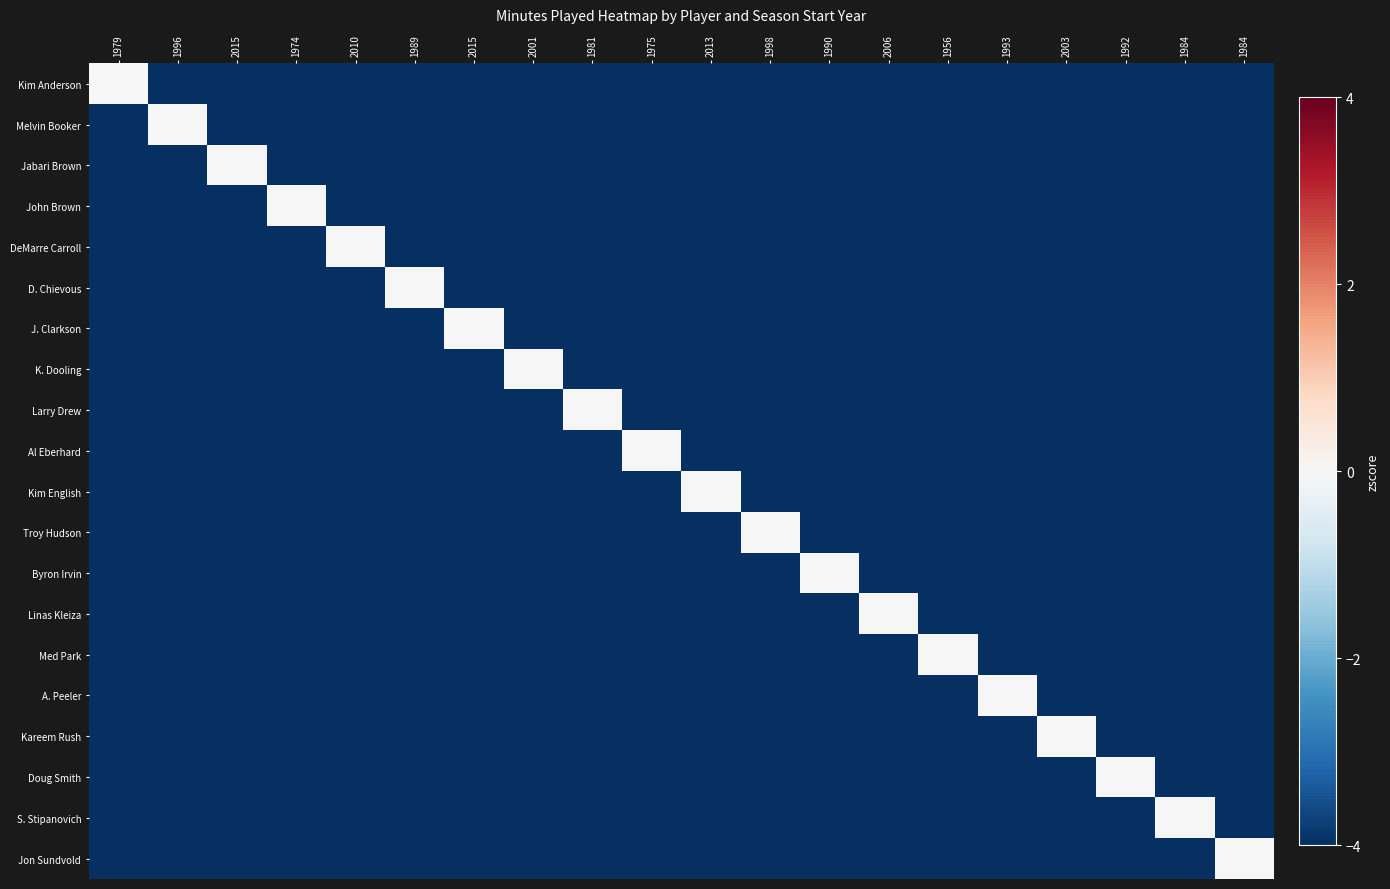

Which series has the widest spread of values?

John Brown